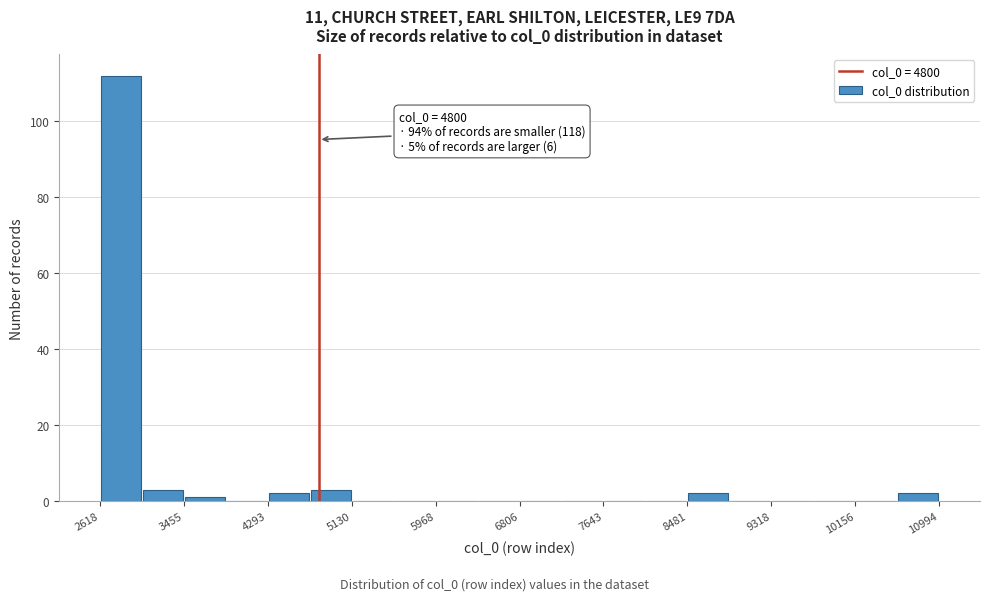

Over which range of the x-axis is the bar tallest?

2600 to 3000